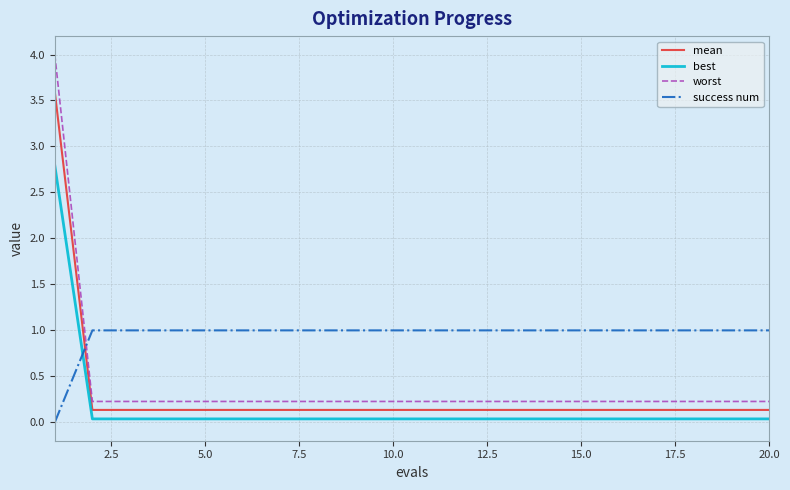

What is the difference between the maximum and minimum values in the best series?

2.8